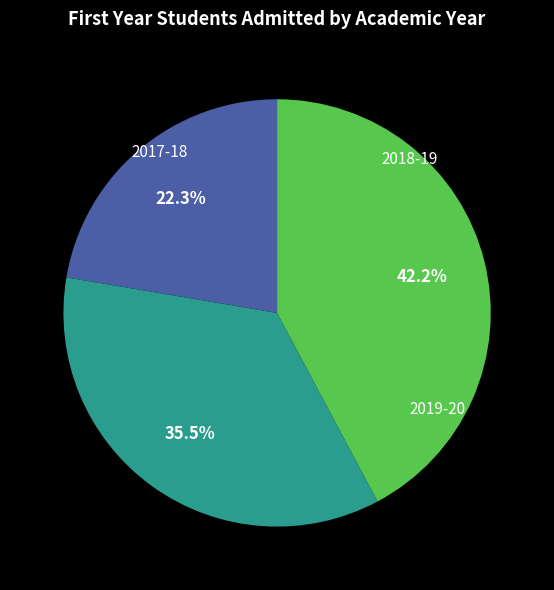

Does any single category account for the majority?

No